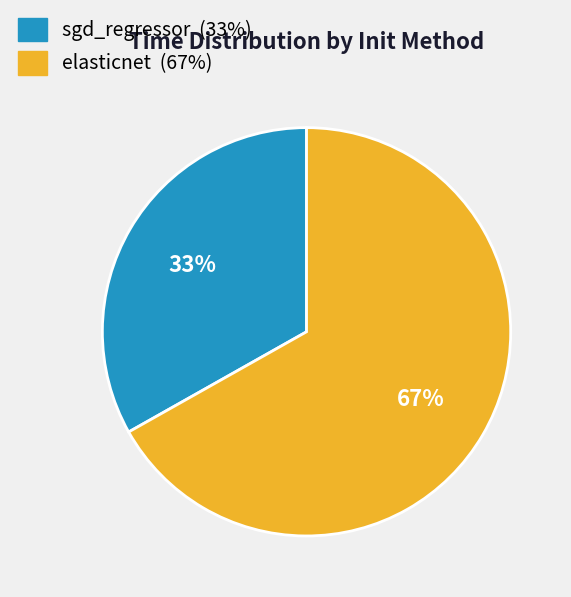

Which category has the biggest portion of the pie?

elasticnet